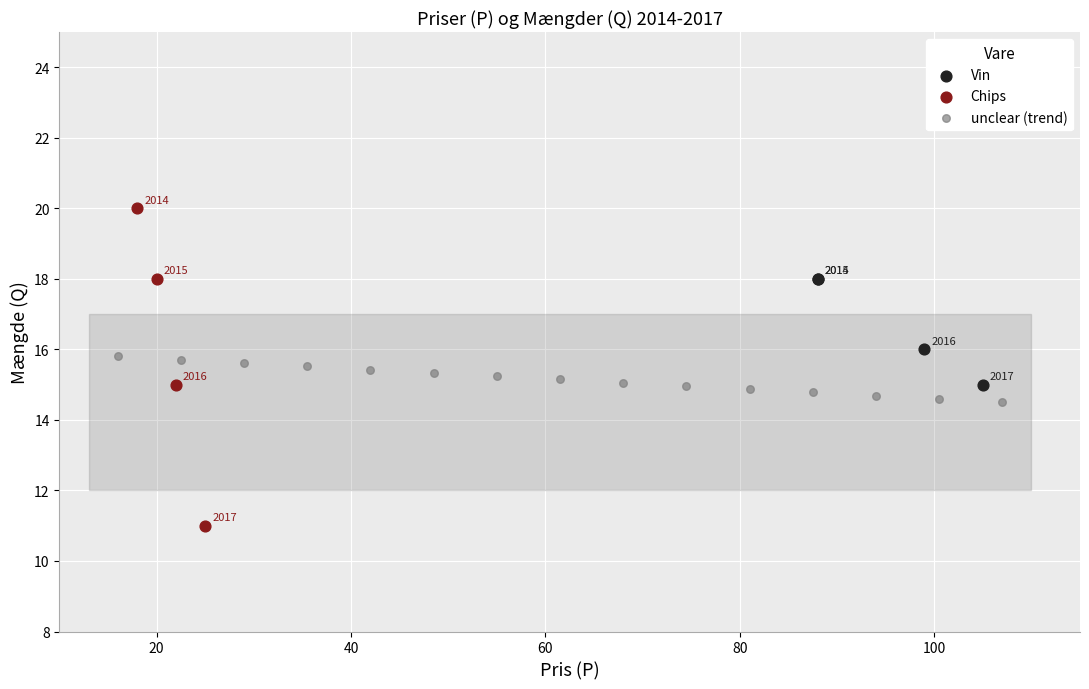

Which series reaches the minimum Y coordinate?

Chips